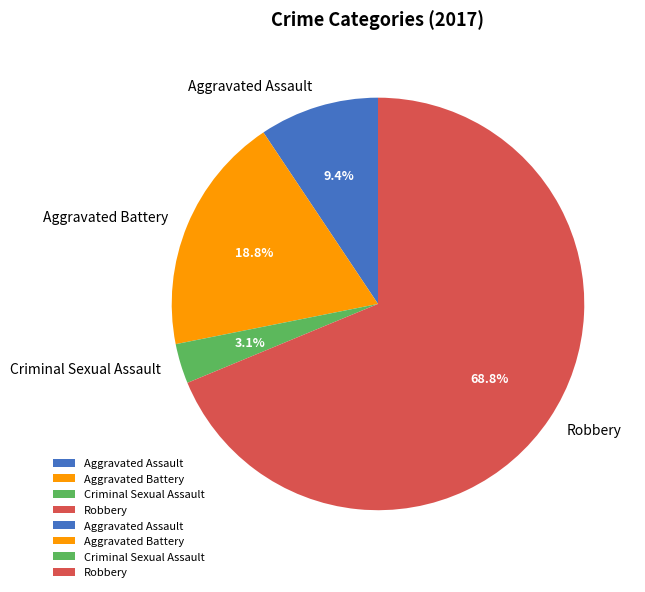

To the nearest percent, what percentage of the pie is Criminal Sexual Assault?

3%